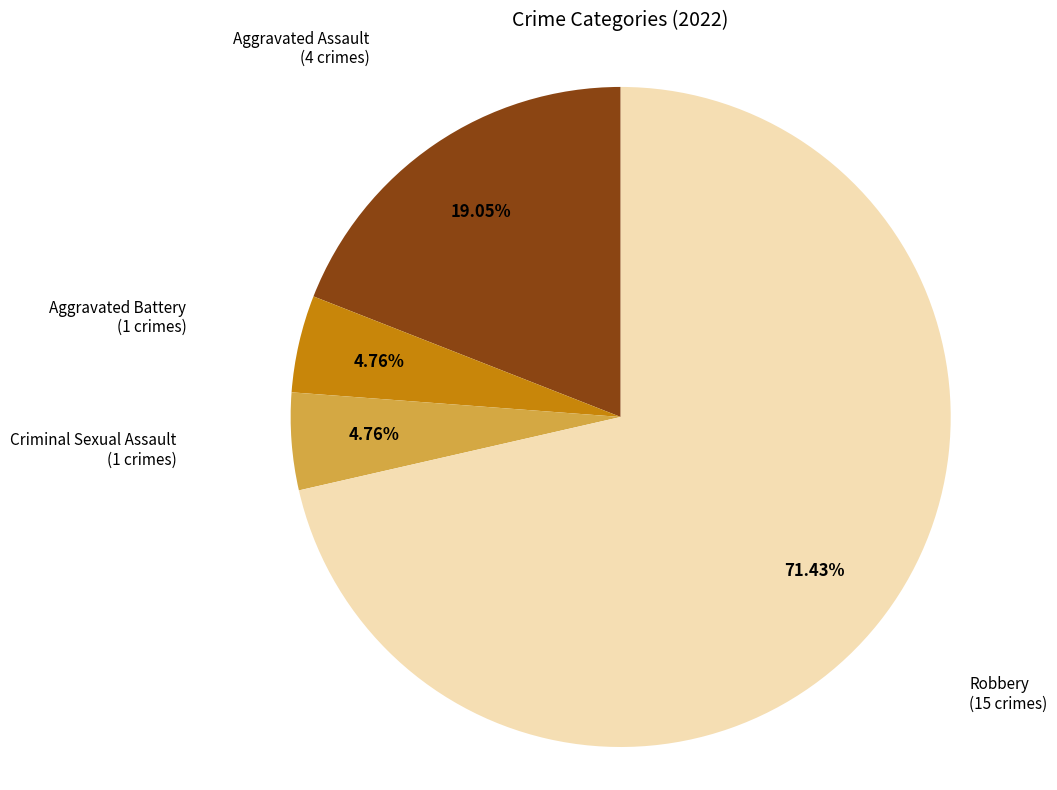

Combined, do Aggravated Assault and Aggravated Battery account for over 50%?

No